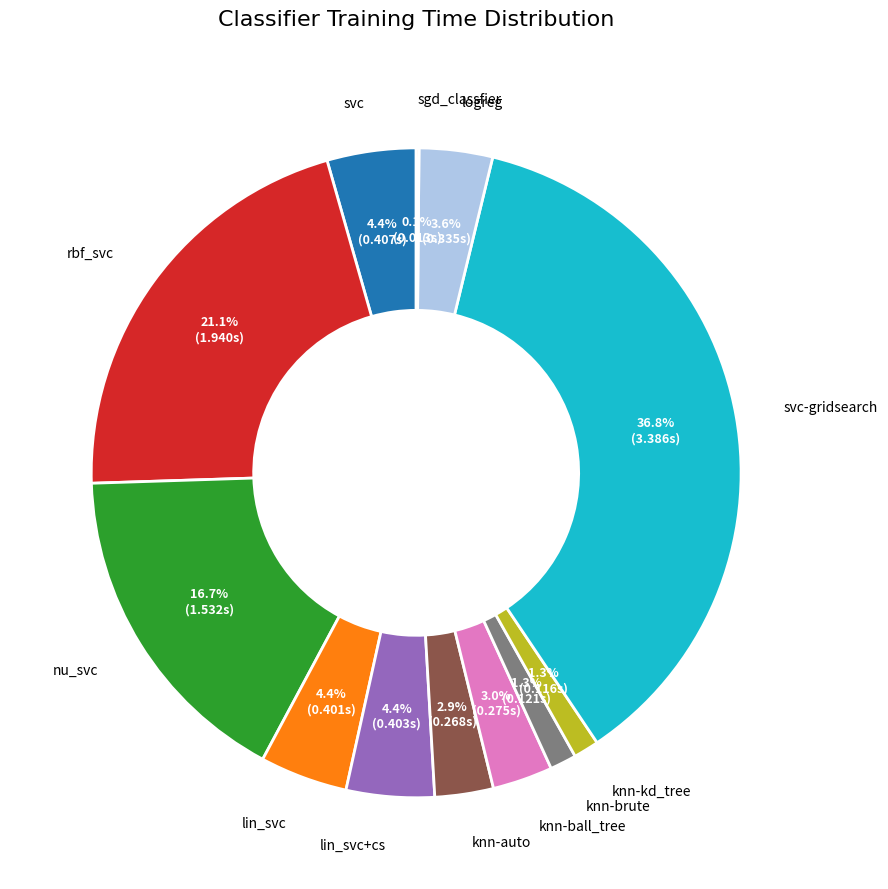

Which has a higher value, lin_svc or knn-ball_tree?

lin_svc